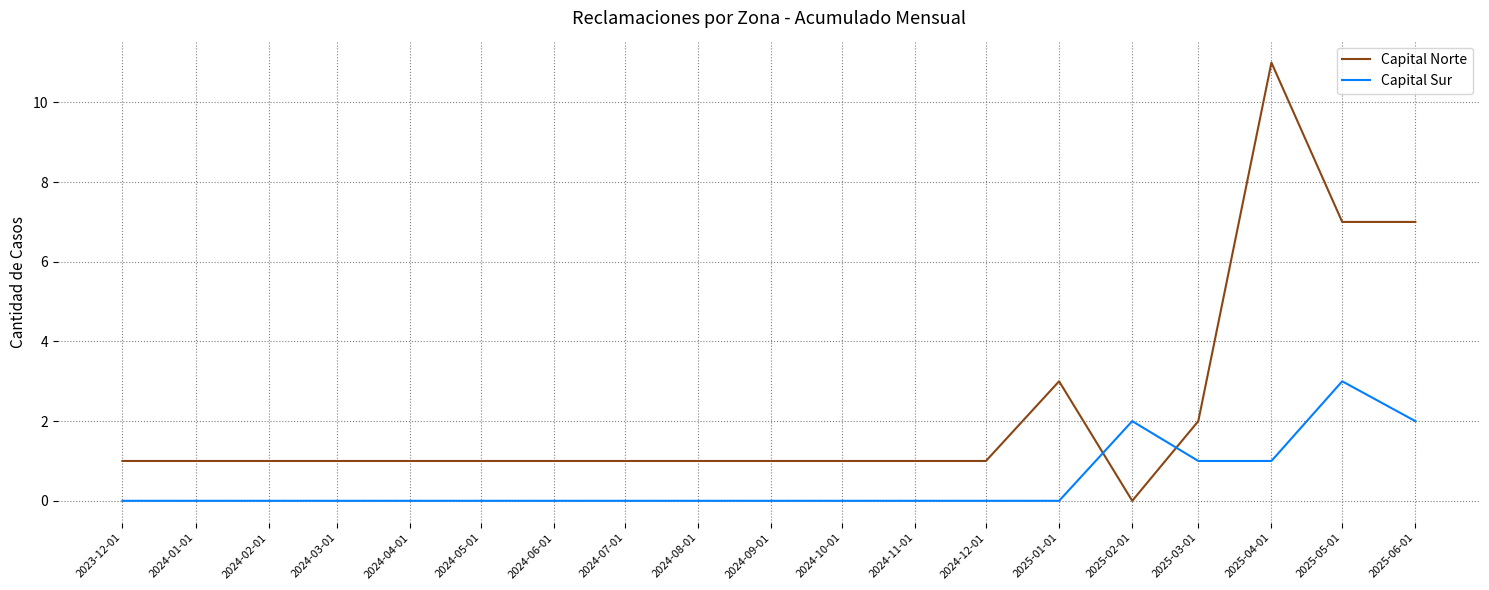

What is the highest value of the Capital Sur series?

3